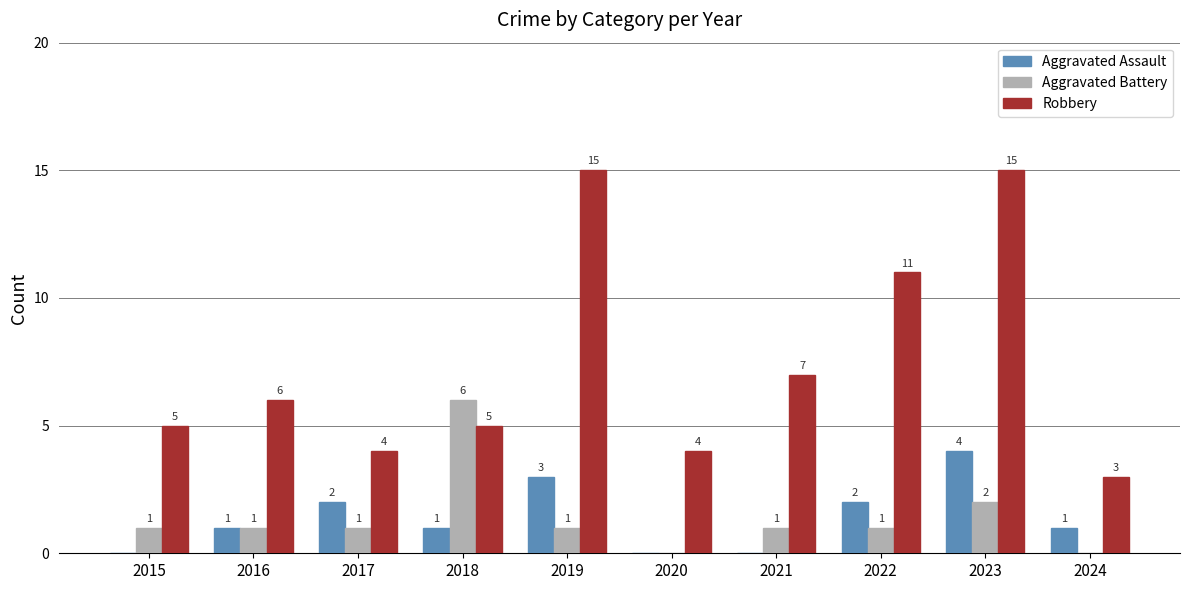

At which category is the sum across all series the highest?

2023